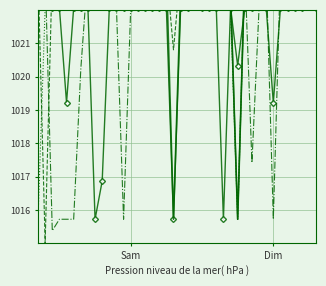

What value does the Scen_61 series have at 29?

1022.1